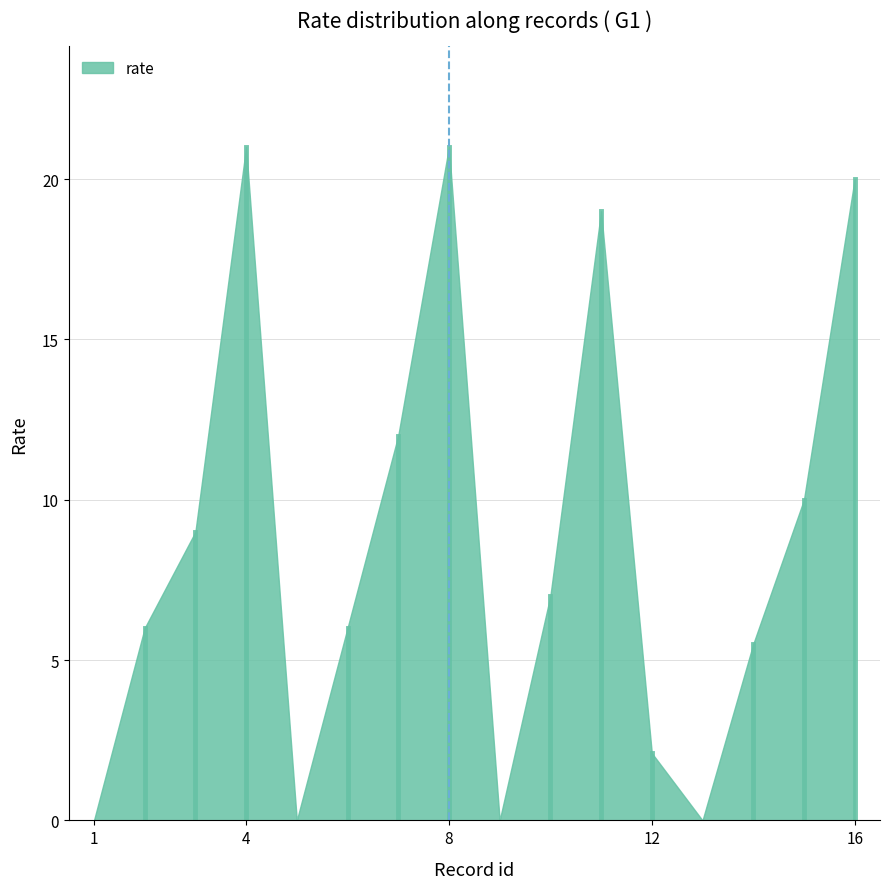

Where is the first local minimum?

5